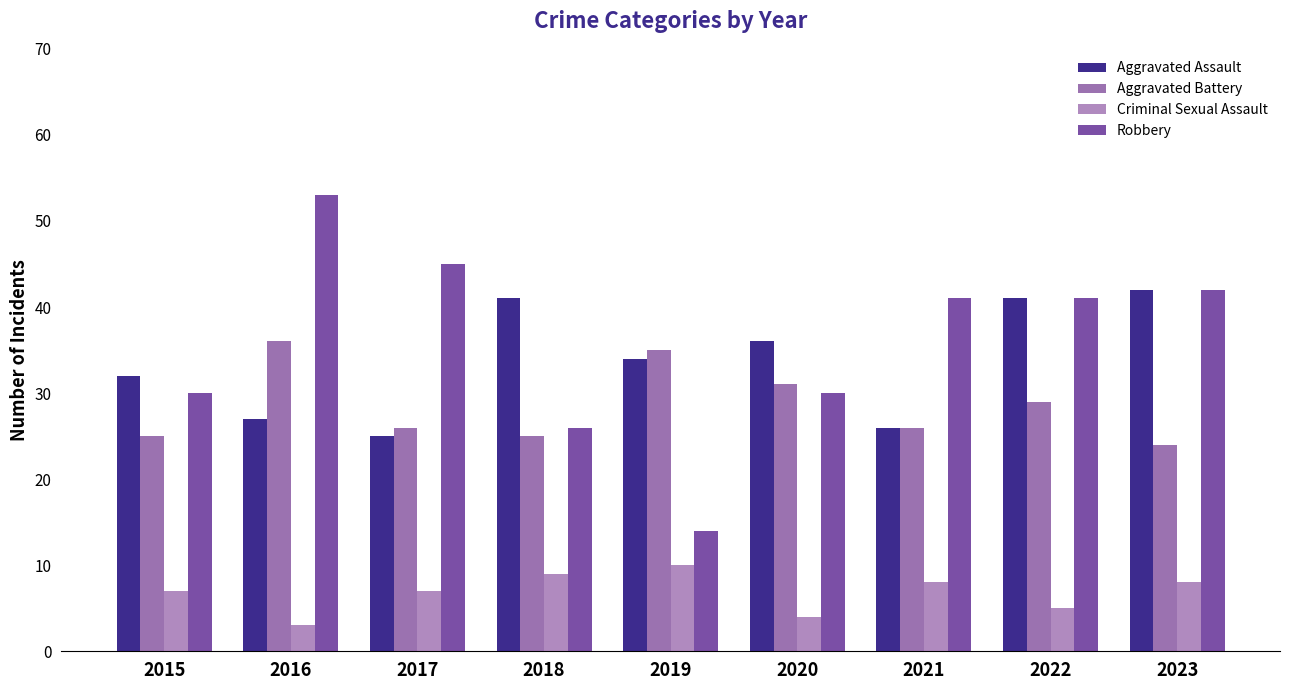

How many bars are there in total?

36